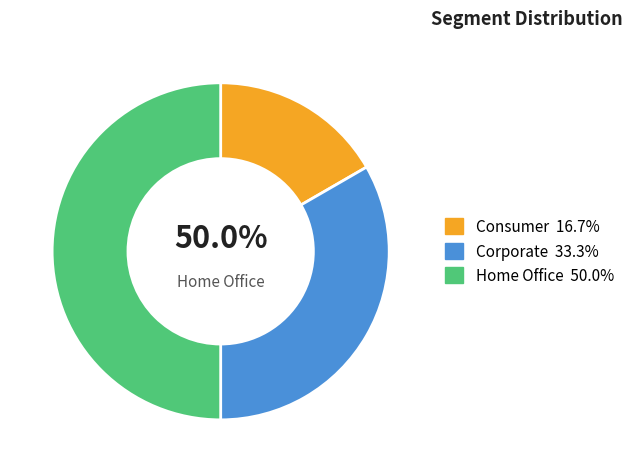

Which category has the biggest portion of the pie?

Home Office